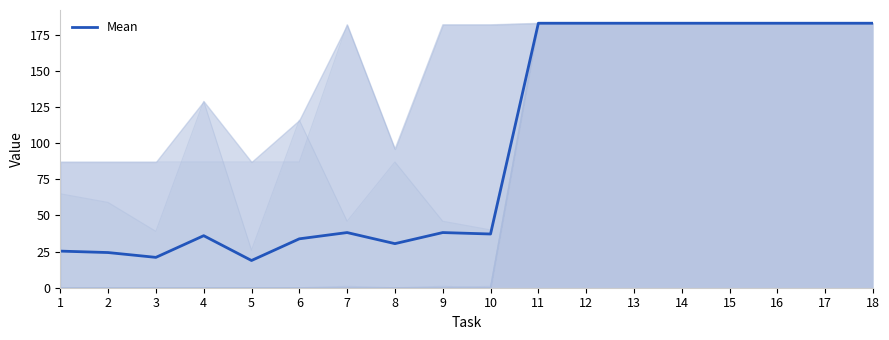

What is the value of the 6th point from the left?

33.8